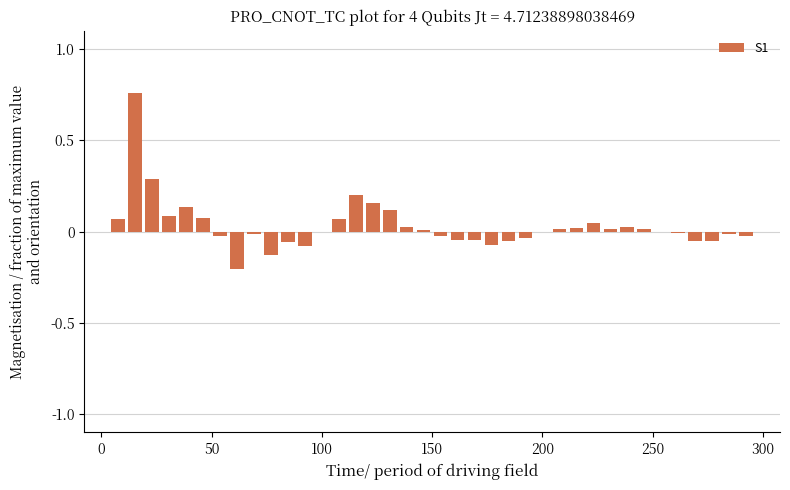

How many categories are shown in the chart?

40